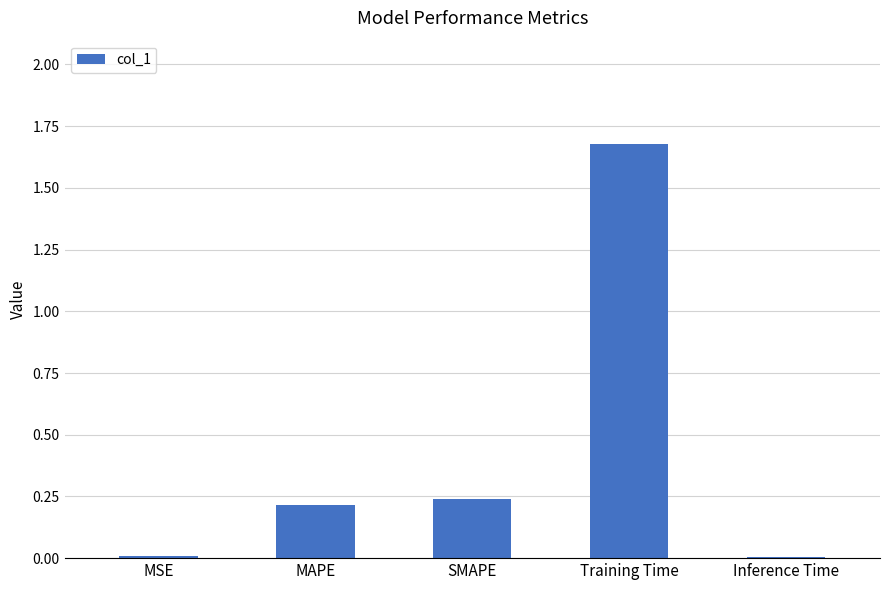

Are the bars horizontal?

No